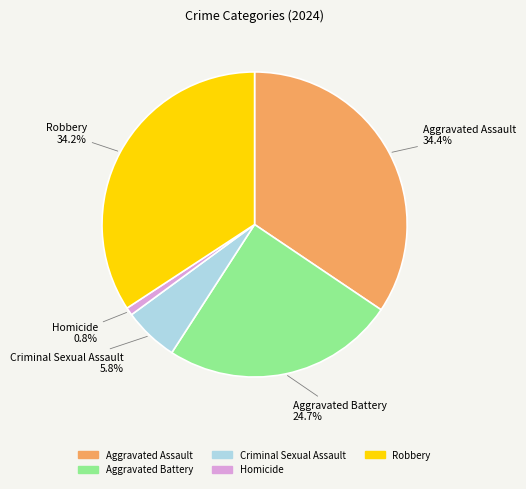

To the nearest percent, what is the difference between the Homicide and Aggravated Battery slice percentages?

24%